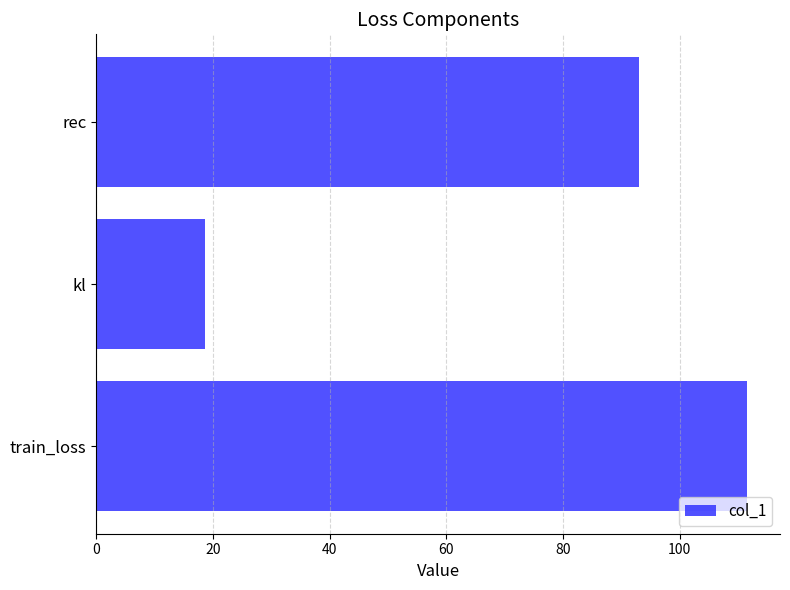

How many data points does each series have?

3